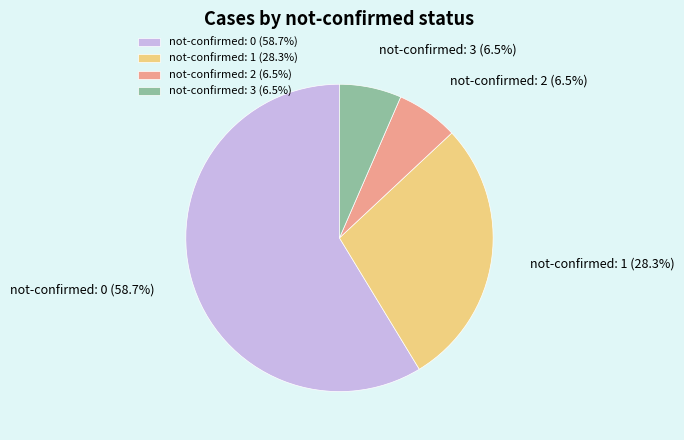

Between not-confirmed: 0 (58.7%) and not-confirmed: 1 (28.3%), which is larger?

not-confirmed: 0 (58.7%)